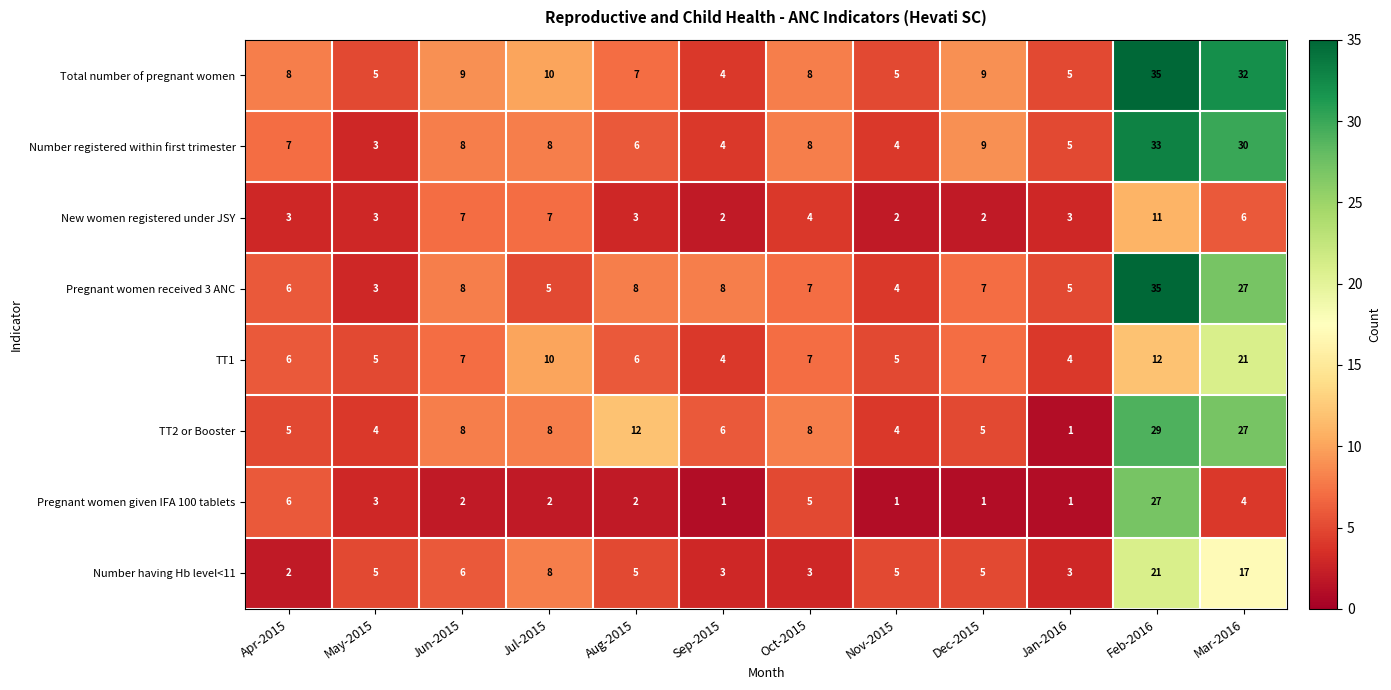

What is the sum of the TT1 values at Feb-2016 and Oct-2015?

19